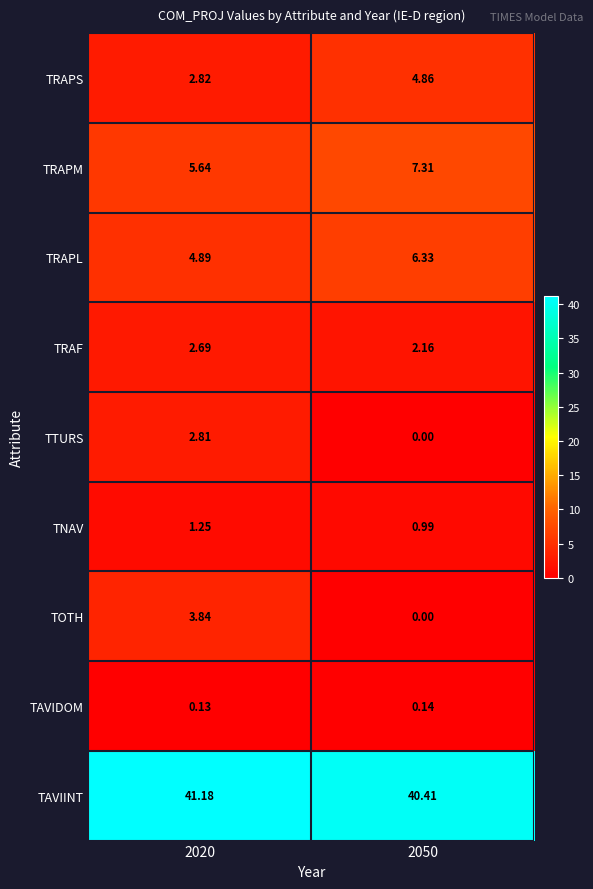

Between 2020 and 2050, which series saw the biggest shift?

TOTH